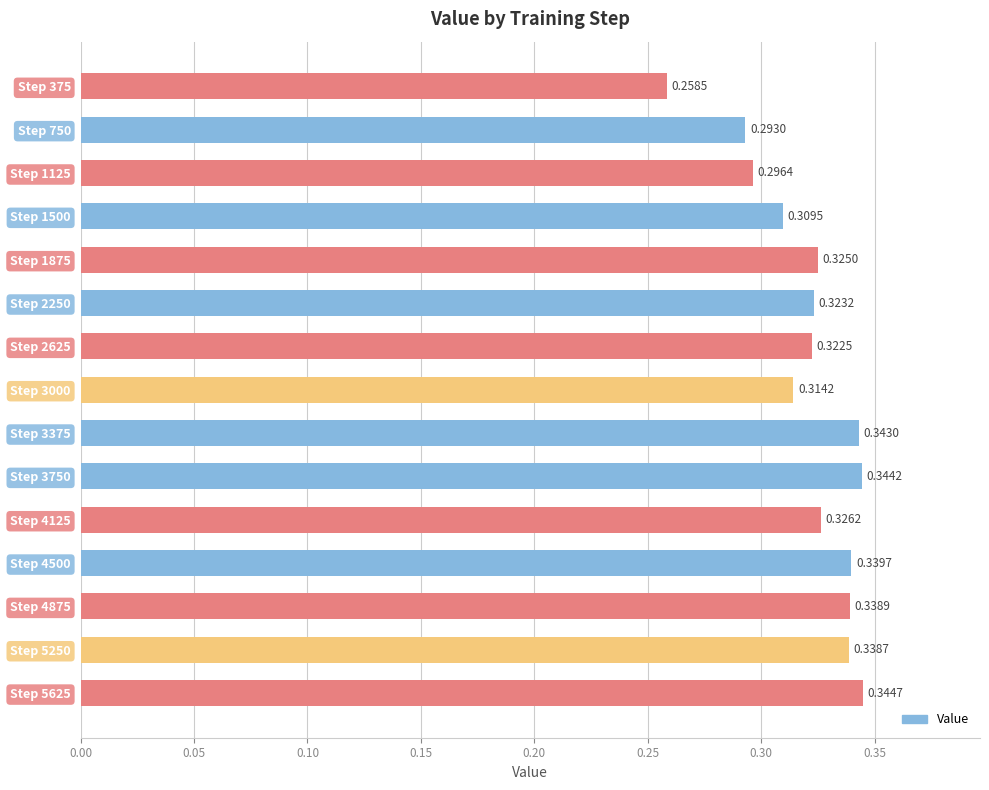

List the labels in order of value, largest first.

Step 5625, Step 3750, Step 3375, Step 4500, Step 4875, Step 5250, Step 4125, Step 1875, Step 2250, Step 2625, Step 3000, Step 1500, Step 1125, Step 750, Step 375